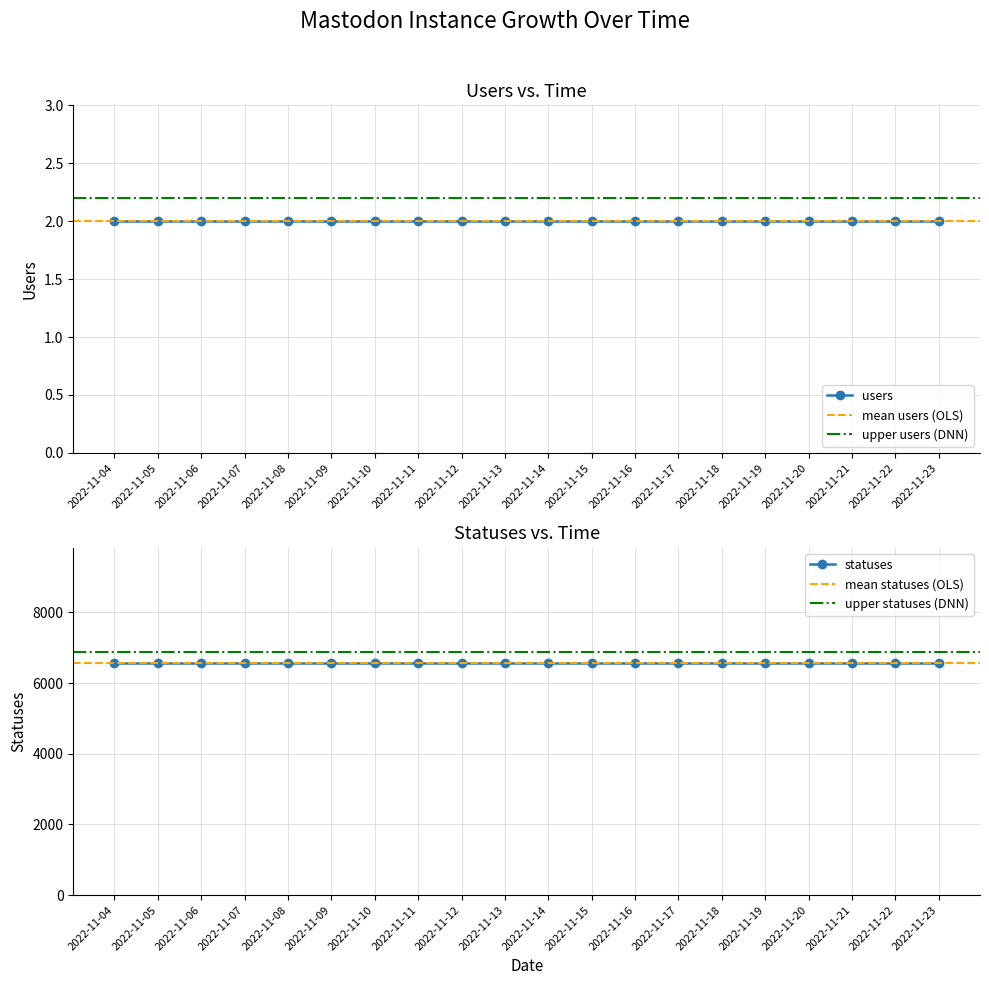

List the labels in order of users value, smallest first.

2022-11-04, 2022-11-05, 2022-11-06, 2022-11-07, 2022-11-08, 2022-11-09, 2022-11-10, 2022-11-11, 2022-11-12, 2022-11-13, 2022-11-14, 2022-11-15, 2022-11-16, 2022-11-17, 2022-11-18, 2022-11-19, 2022-11-20, 2022-11-21, 2022-11-22, 2022-11-23